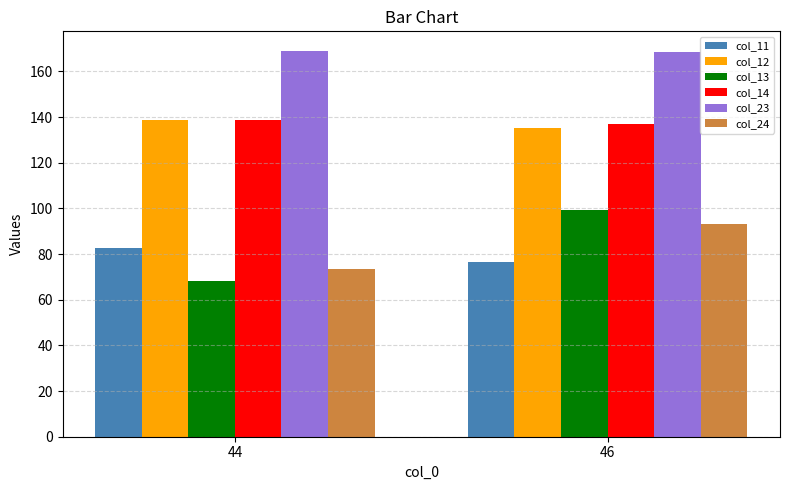

What are all the series names shown in the legend?

col_11, col_12, col_13, col_14, col_23, col_24